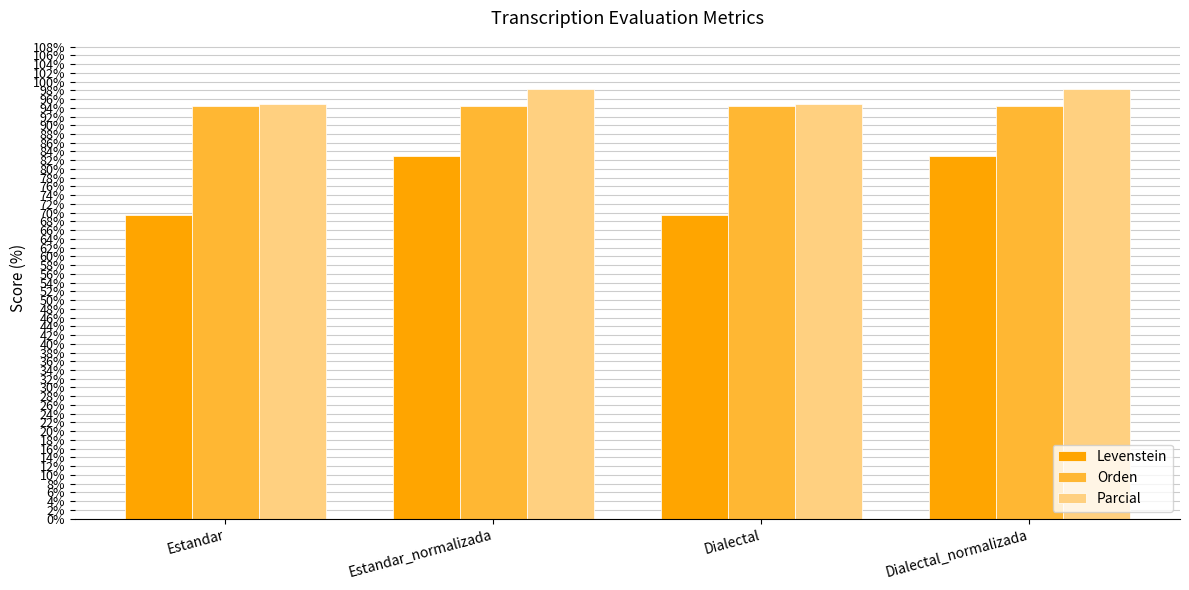

Which series has the largest total across all categories?

Parcial